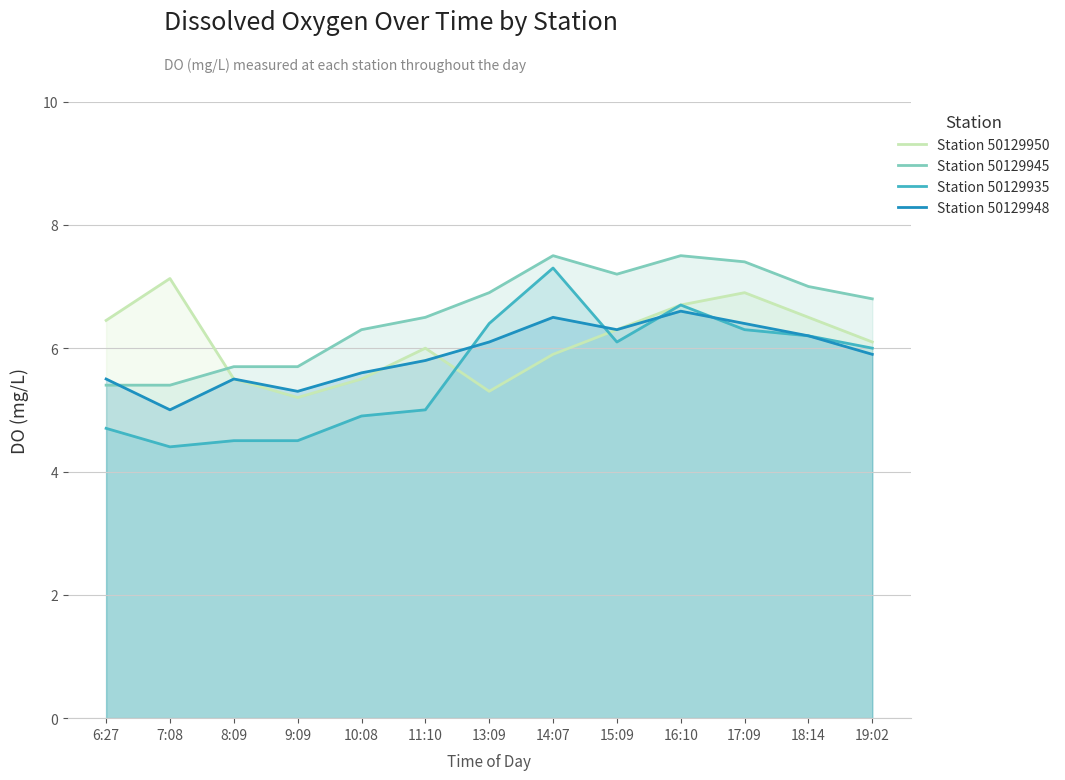

Reading left to right, transcribe all the data shown in this chart.

Station 50129950: 6:27=6.5	7:08=7.1	8:09=5.5	9:09=5.2	10:08=5.5	11:10=6.0	13:09=5.3	14:07=5.9	15:09=6.3	16:10=6.7	17:09=6.9	18:14=6.5	19:02=6.1
Station 50129945: 6:27=5.4	7:08=5.4	8:09=5.7	9:09=5.7	10:08=6.3	11:10=6.5	13:09=6.9	14:07=7.5	15:09=7.2	16:10=7.5	17:09=7.4	18:14=7.0	19:02=6.8
Station 50129935: 6:27=4.7	7:08=4.4	8:09=4.5	9:09=4.5	10:08=4.9	11:10=5.0	13:09=6.4	14:07=7.3	15:09=6.1	16:10=6.7	17:09=6.3	18:14=6.2	19:02=6.0
Station 50129948: 6:27=5.5	7:08=5.0	8:09=5.5	9:09=5.3	10:08=5.6	11:10=5.8	13:09=6.1	14:07=6.5	15:09=6.3	16:10=6.6	17:09=6.4	18:14=6.2	19:02=5.9